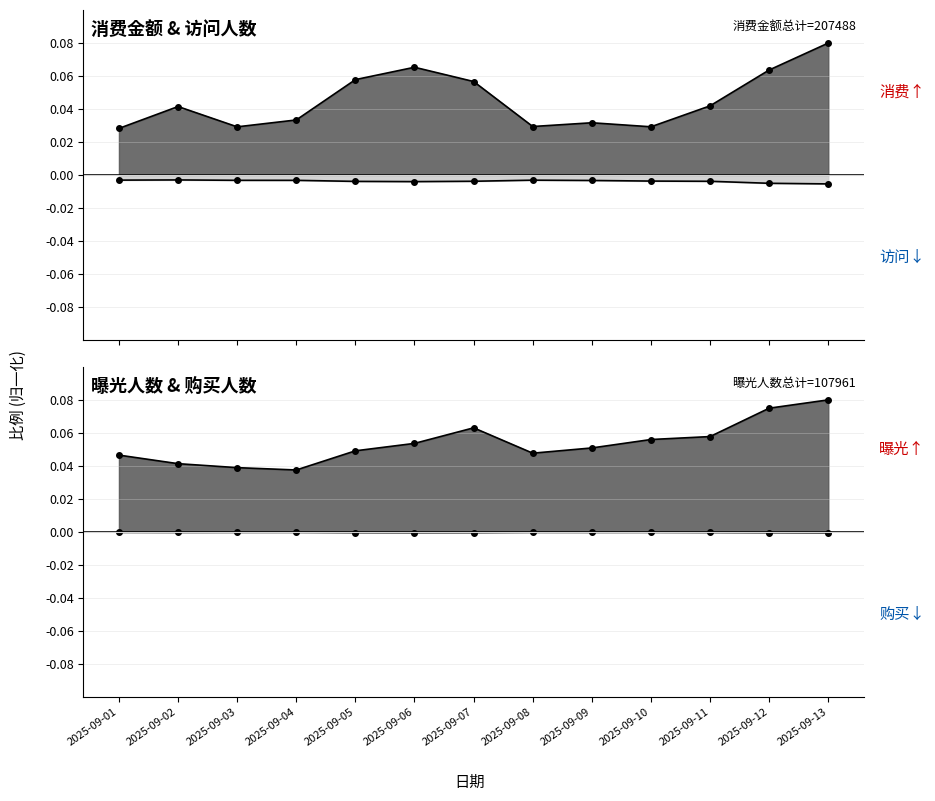

Is it true that 曝光人数 equals 0.1 at 2025-09-07?

True